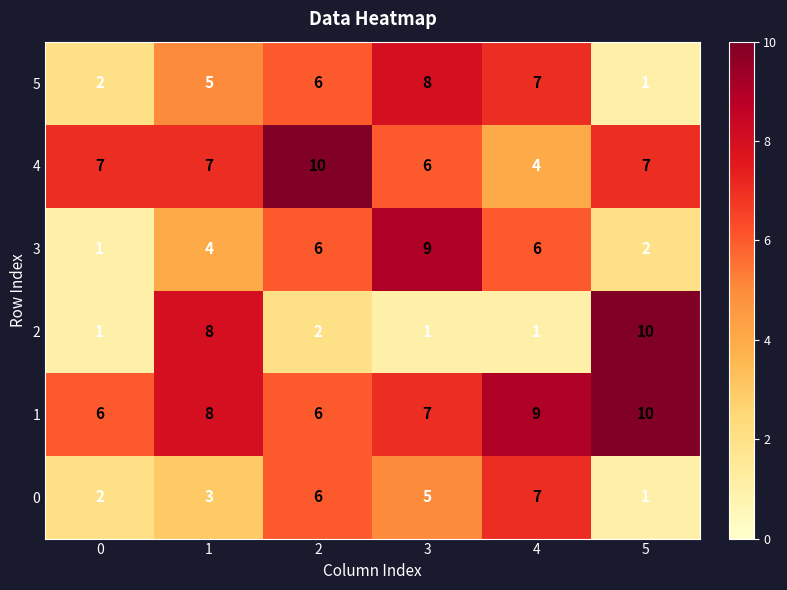

Is the value of 0 at 2 greater than the value of 2 at 2?

Yes